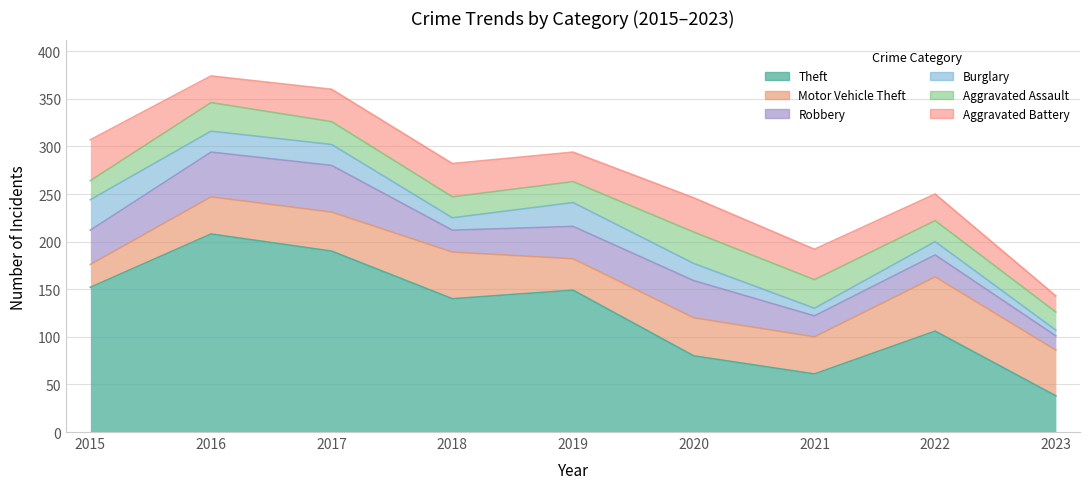

True or false: Burglary has more than 0 interior local peaks.

True